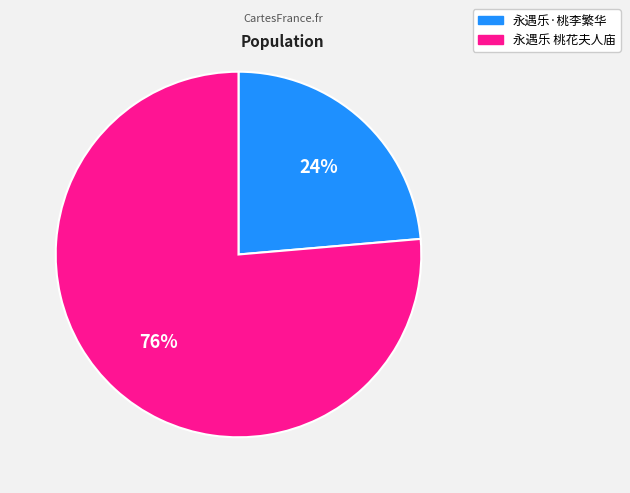

To the nearest percent, what portion does 永遇乐 桃花夫人庙 represent?

76%